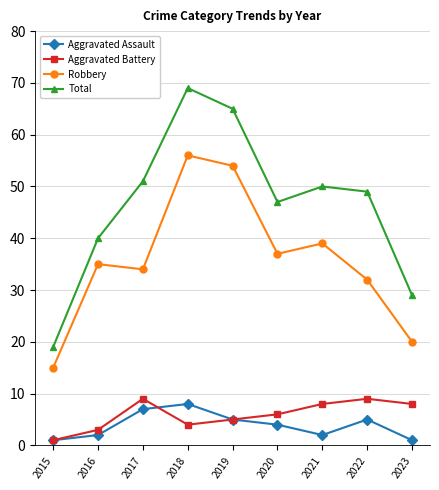

At which category is the sum across all series the highest?

2018